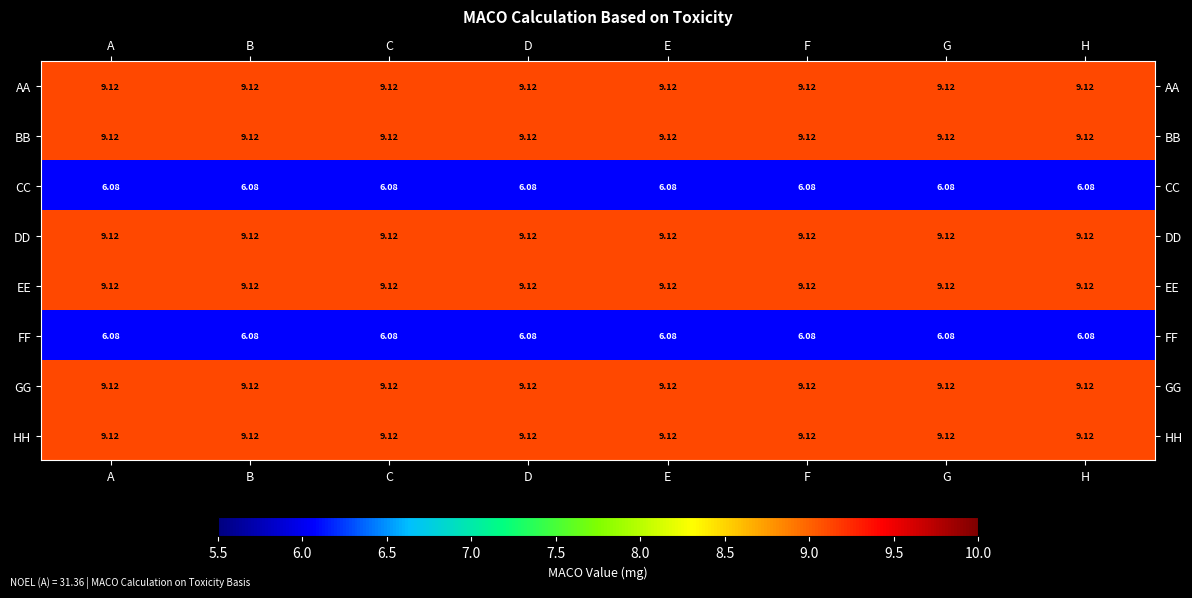

Is the value of CC at D greater than the value of EE at E?

No